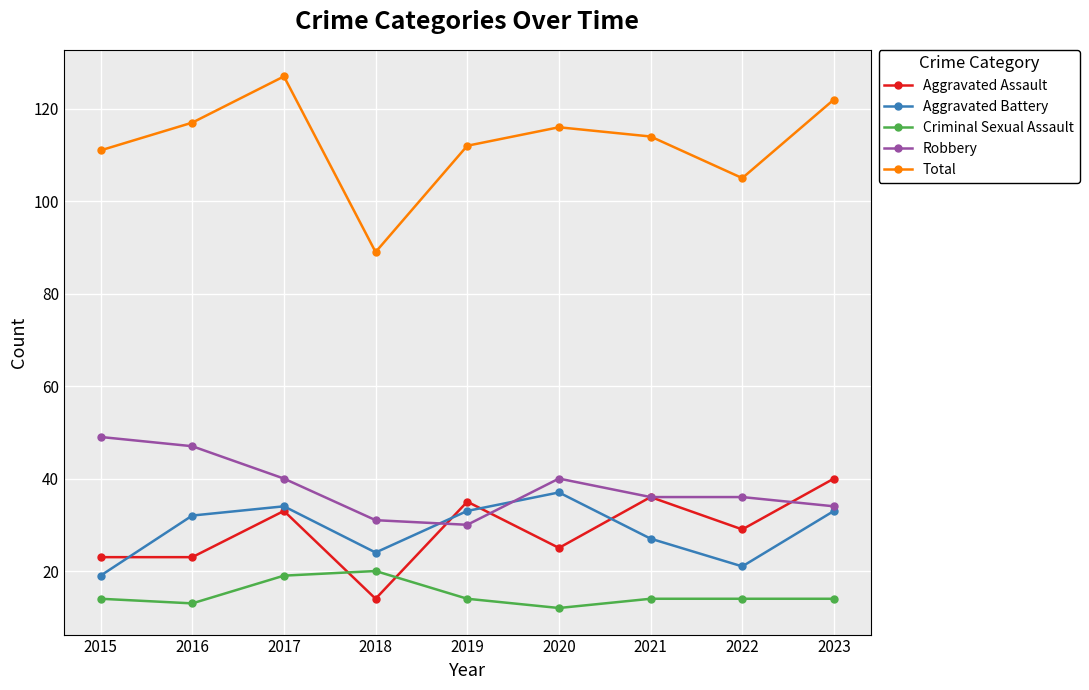

What value does the Total series have at 2015?

111